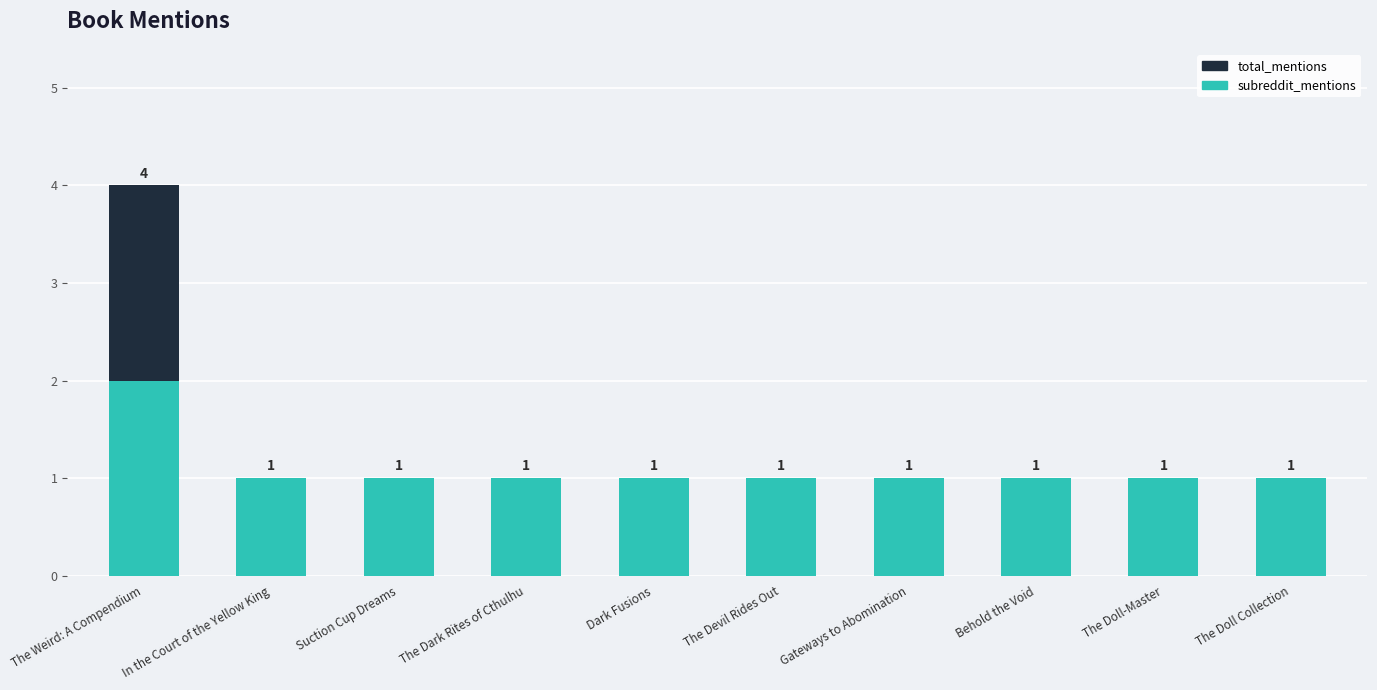

At which label does subreddit_mentions reach its peak?

The Weird: A Compendium